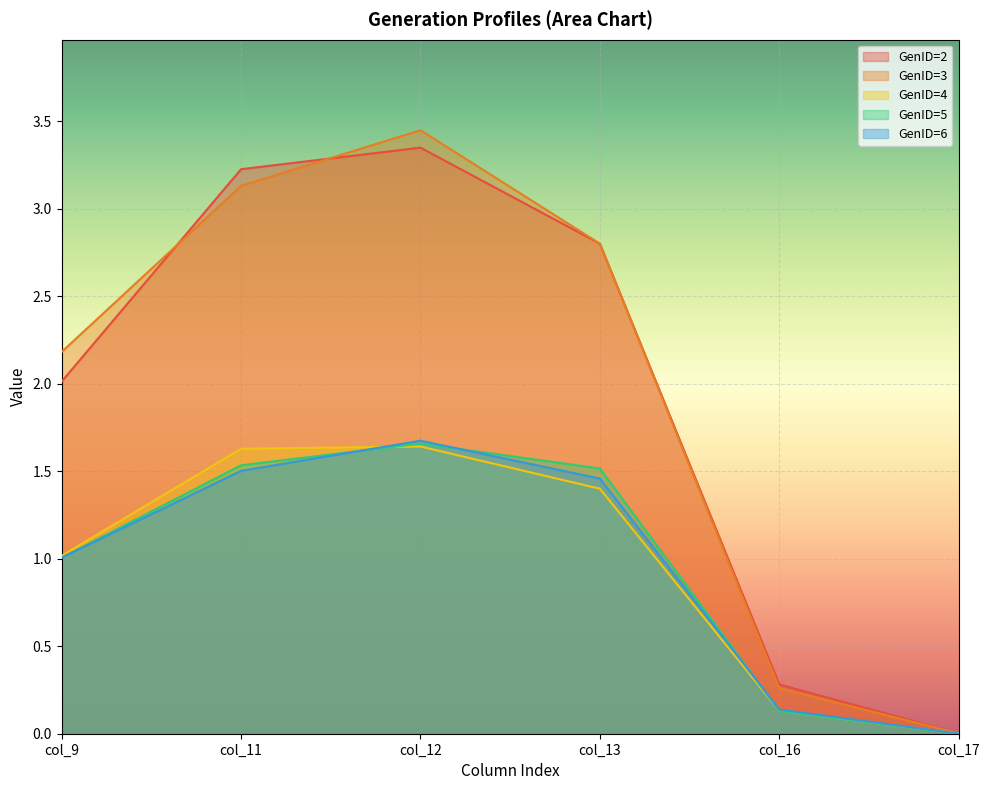

Reading left to right, extract all data points from this chart.

GenID=2: 2.0	3.2	3.3	2.8	0.3	0.0
GenID=3: 2.2	3.1	3.4	2.8	0.3	0.0
GenID=4: 1.0	1.6	1.6	1.4	0.1	0.0
GenID=5: 1.0	1.5	1.7	1.5	0.1	0.0
GenID=6: 1.0	1.5	1.7	1.5	0.1	0.0